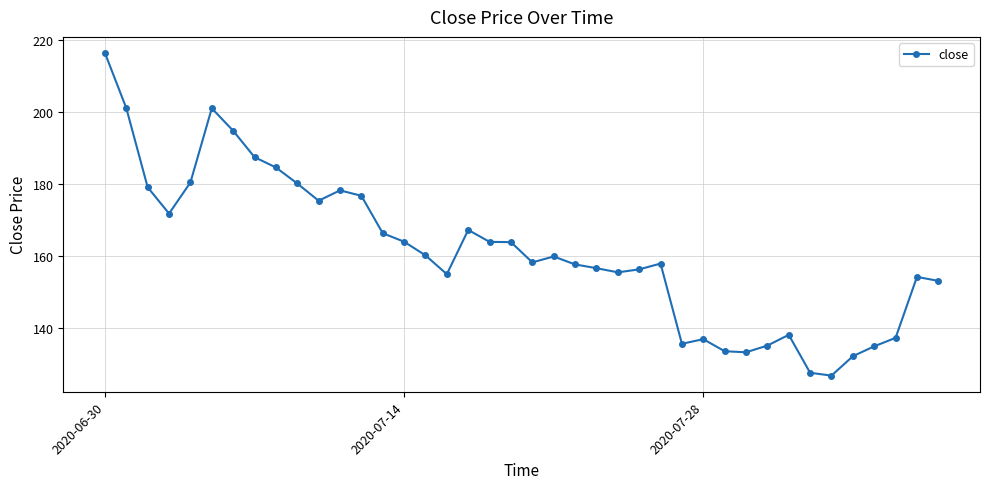

Does the chart have visible grid lines?

Yes